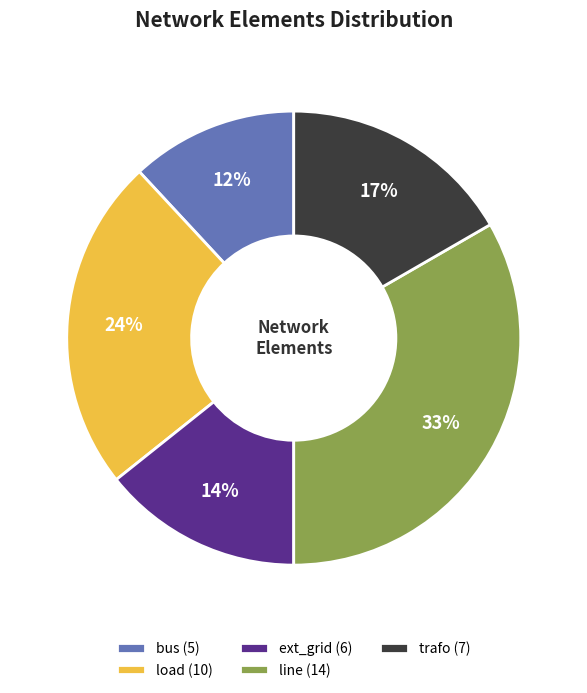

To the nearest percent, what is the difference between the bus (5) and load (10) slice percentages?

12%